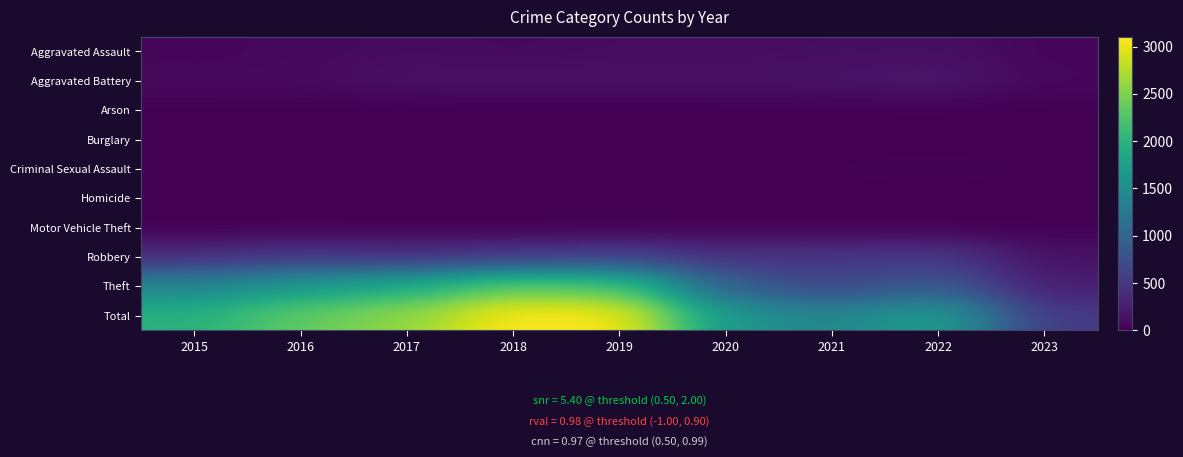

What is the total value across all series at 2019?

6160